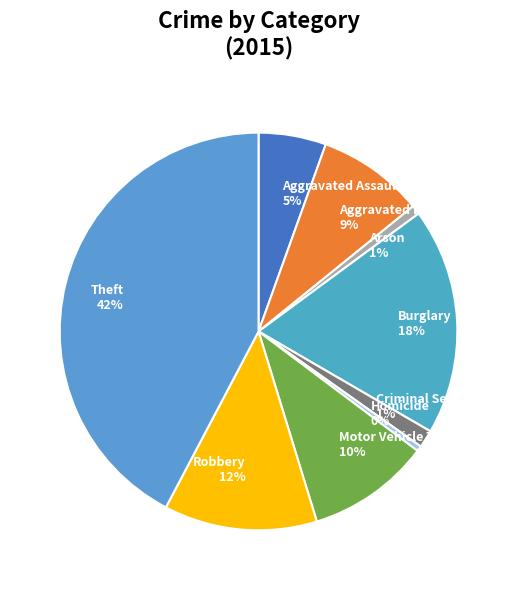

To the nearest percent, what percentage of the pie is Burglary?

18%